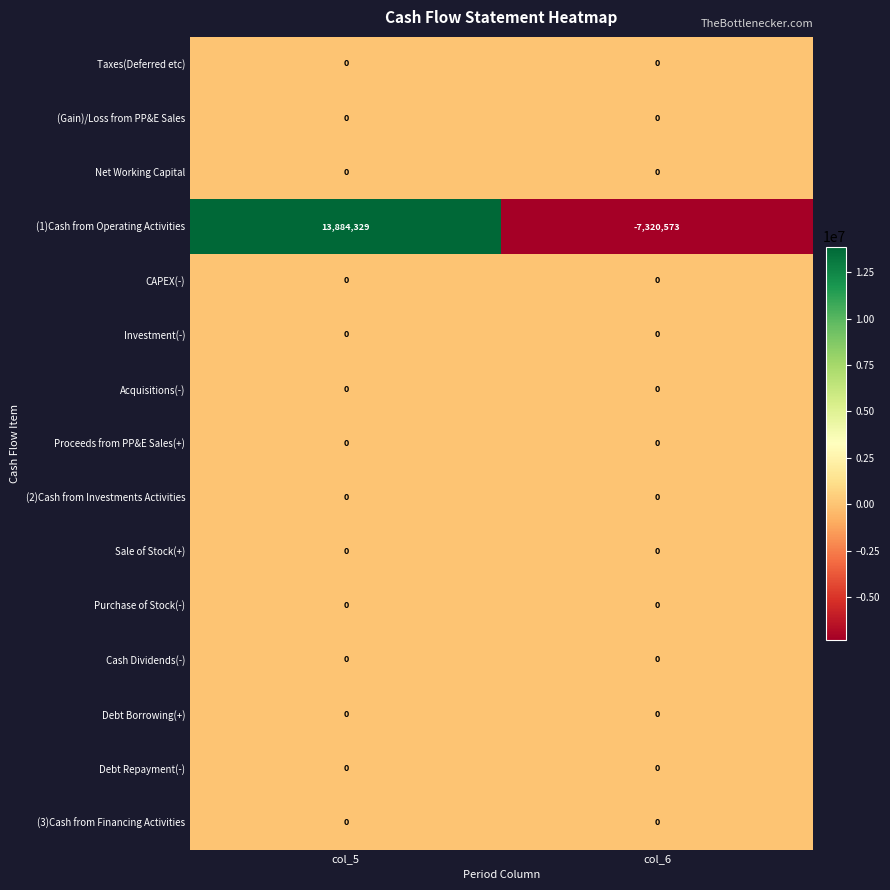

Reading left to right, what are all the values shown in this chart?

Taxes(Deferred etc): 0	0
(Gain)/Loss from PP&E Sales: 0	0
Net Working Capital: 0	0
(1)Cash from Operating Activities: 13884329	-7320573
CAPEX(-): 0	0
Investment(-): 0	0
Acquisitions(-): 0	0
Proceeds from PP&E Sales(+): 0	0
(2)Cash from Investments Activities: 0	0
Sale of Stock(+): 0	0
Purchase of Stock(-): 0	0
Cash Dividends(-): 0	0
Debt Borrowing(+): 0	0
Debt Repayment(-): 0	0
(3)Cash from Financing Activities: 0	0